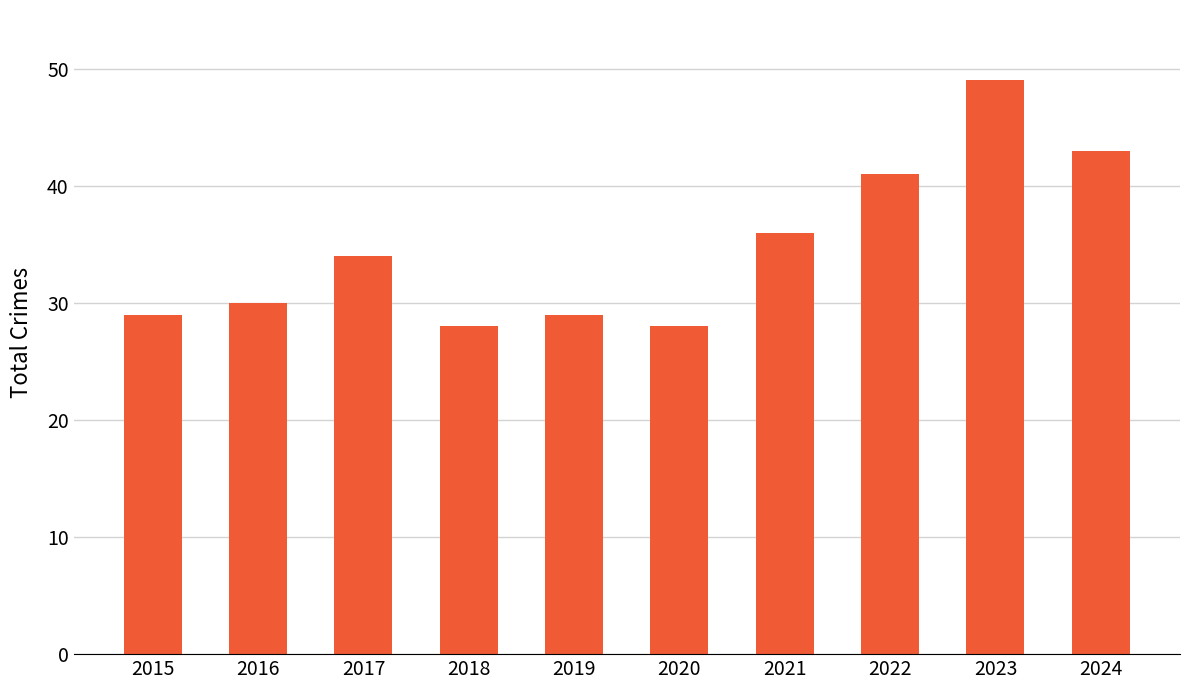

At which category does the chart reach its peak across all series?

2023